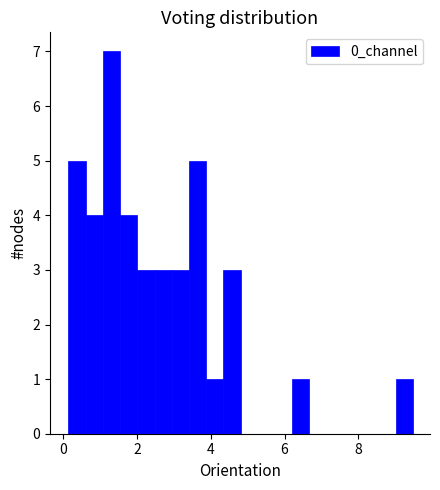

Read against the x-axis, roughly where is the centre of the tallest bar?

1.4